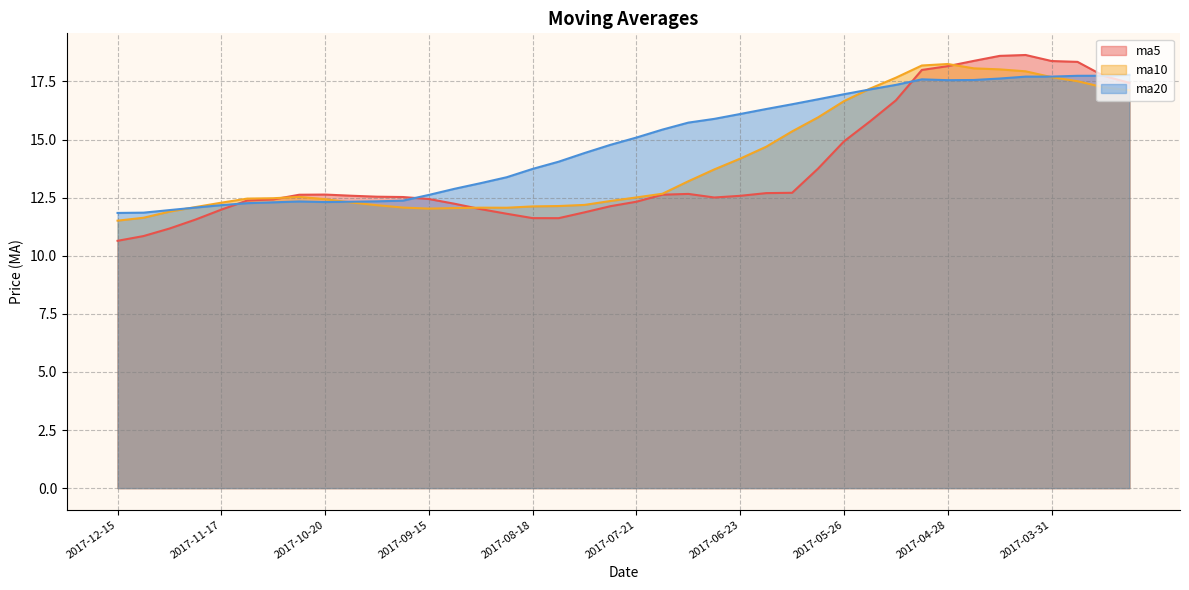

In ma5, how many points are higher than both neighbors (excluding endpoints)?

3